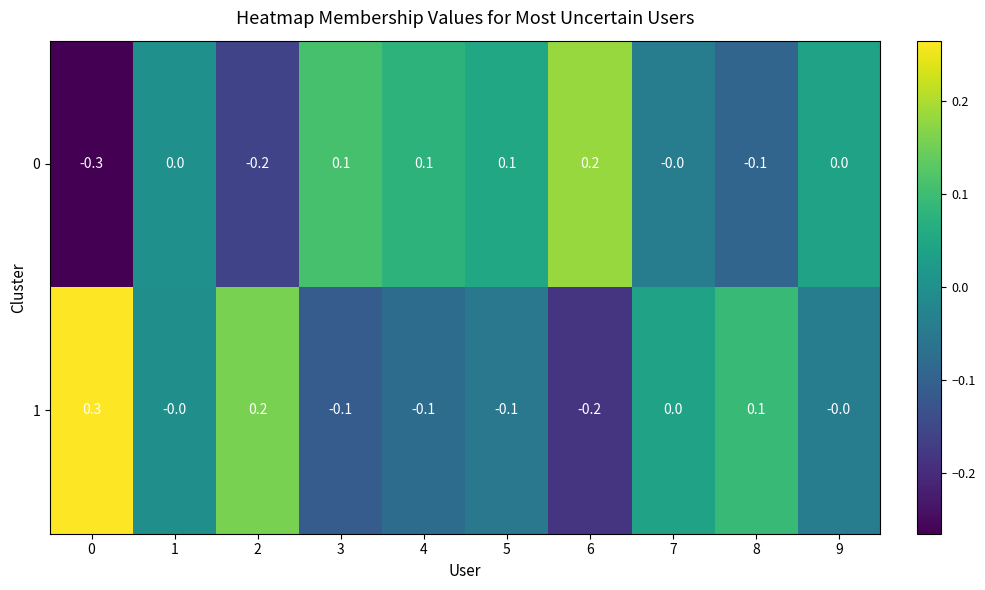

The value of 0 at 7 is -0.0. True or false?

True